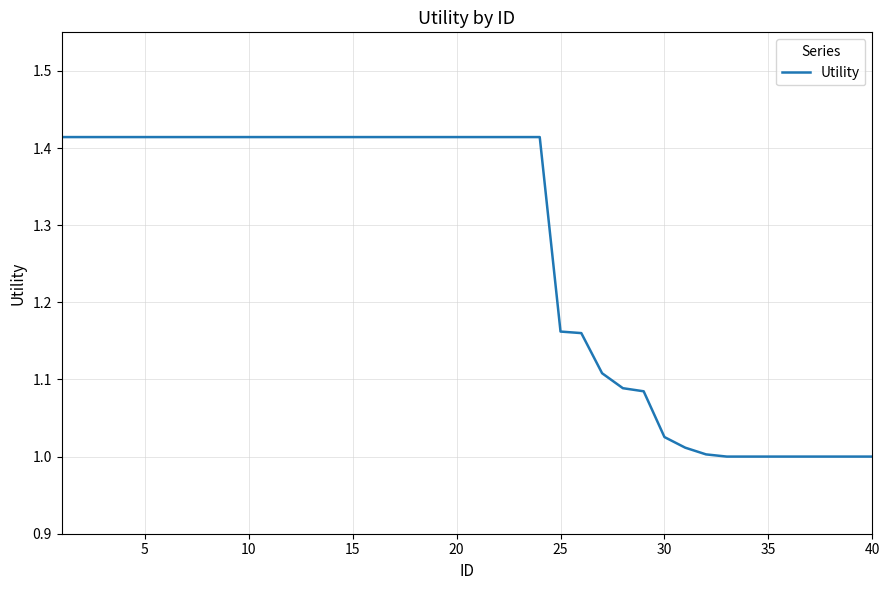

What is the difference between the maximum and minimum values?

0.4